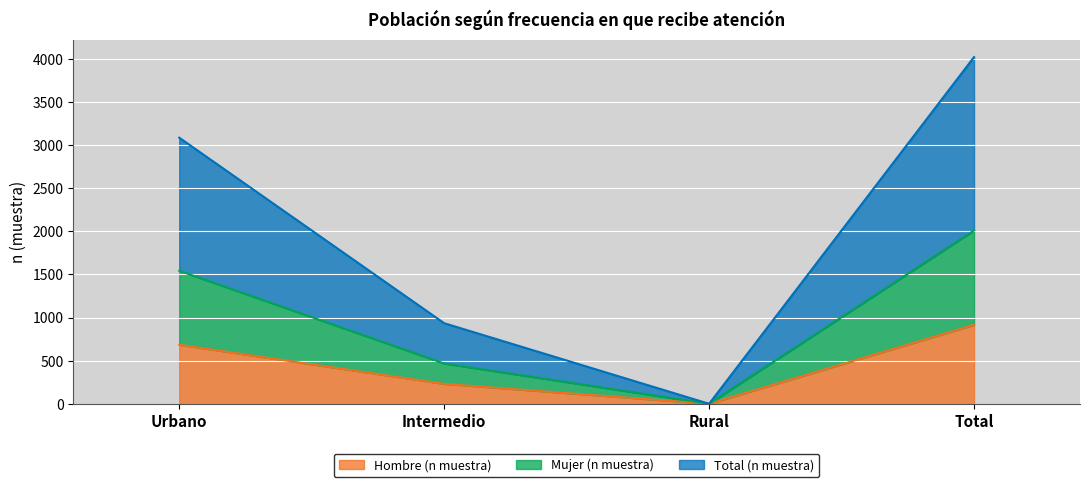

The Total (n muestra) series shows 1461 at Total. True or false?

False